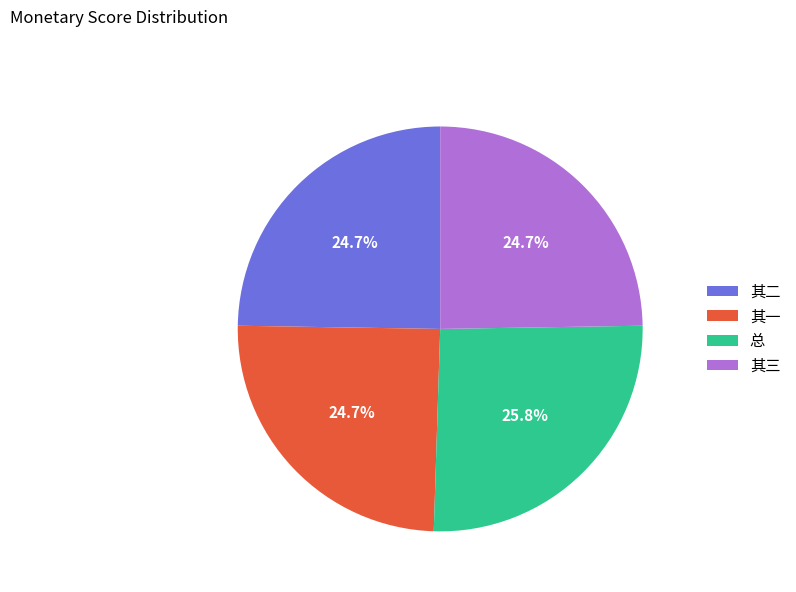

Between 总 and 其一, which is larger?

总